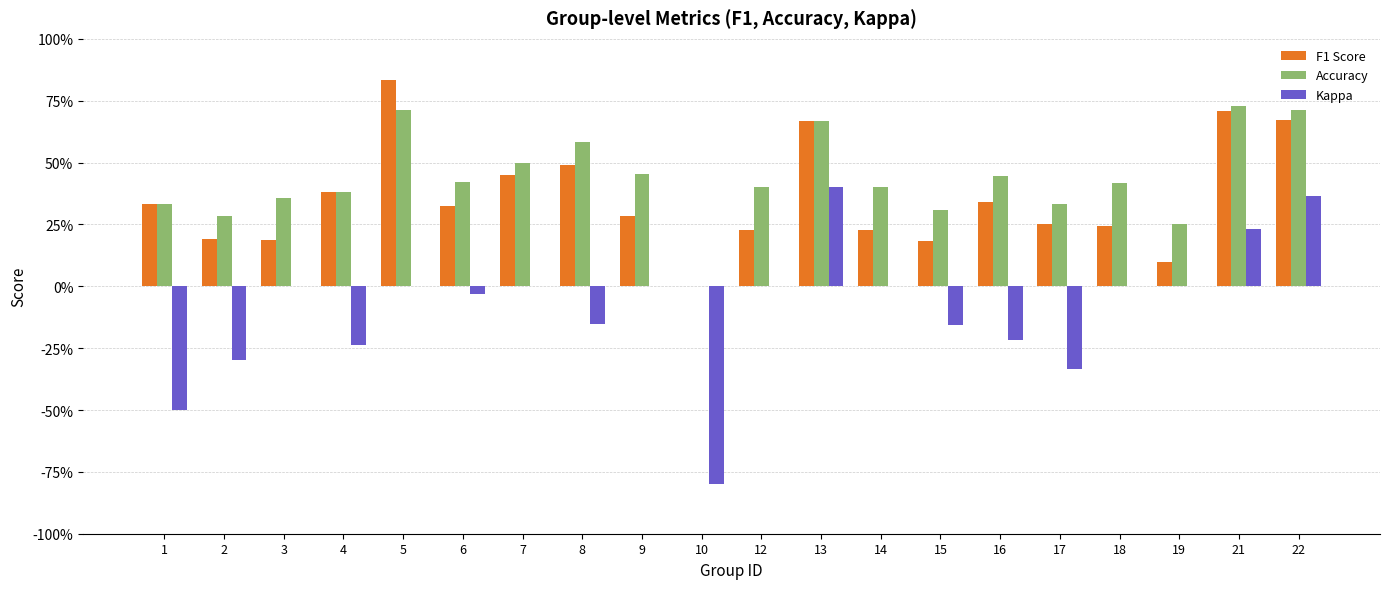

List the series in order of their peak value, highest first.

F1 Score, Accuracy, Kappa